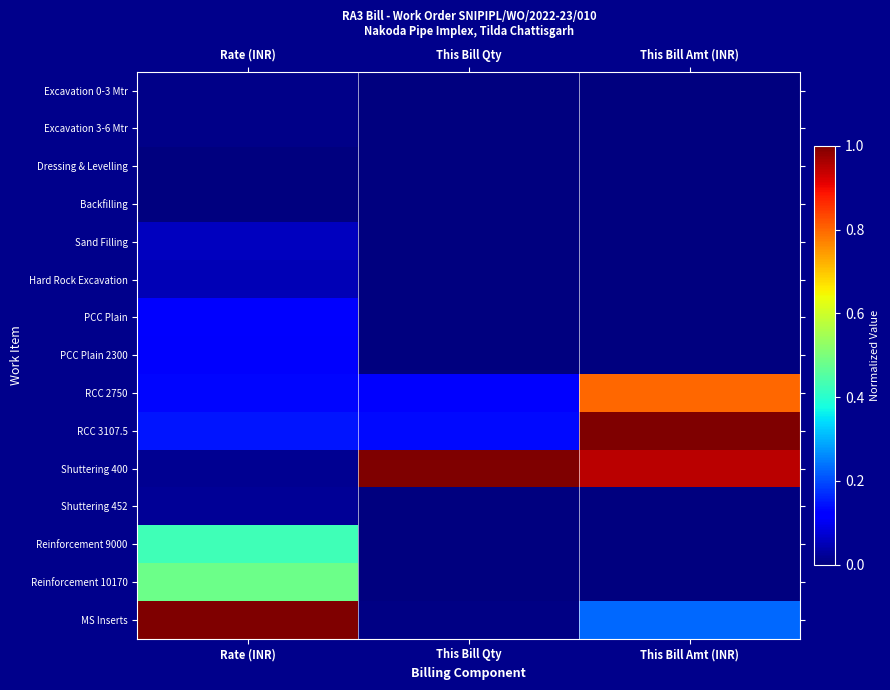

What is the spread (max minus min) of values at This Bill Amt (INR)?

1.0